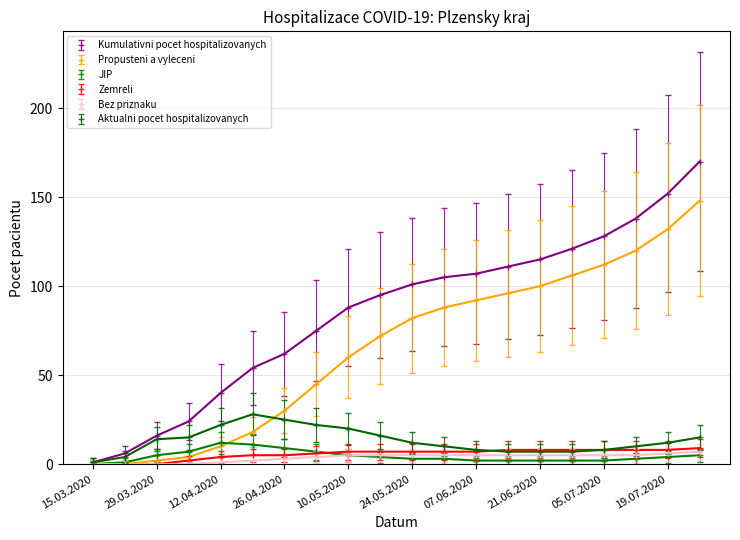

Which series has the widest spread of values?

Kumulativni pocet hospitalizovanych